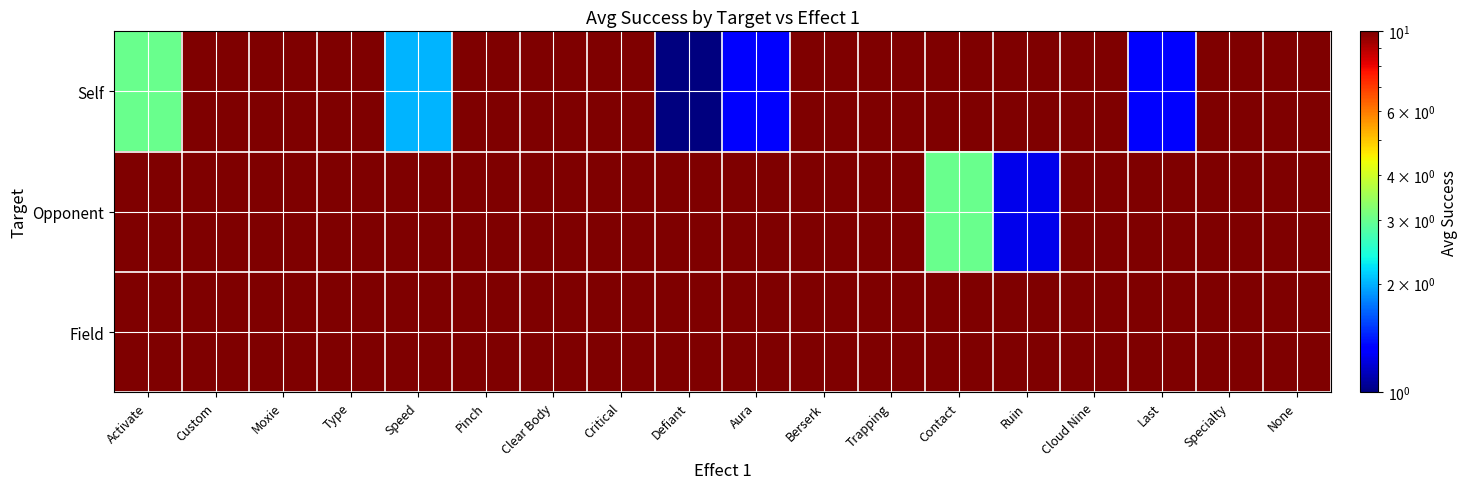

Between None and Critical, which is larger?

None